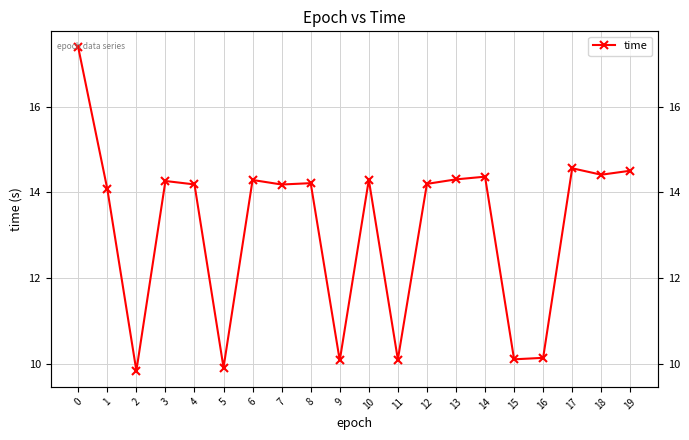

How many interior local peaks (higher than both neighbors) does the data have?

6